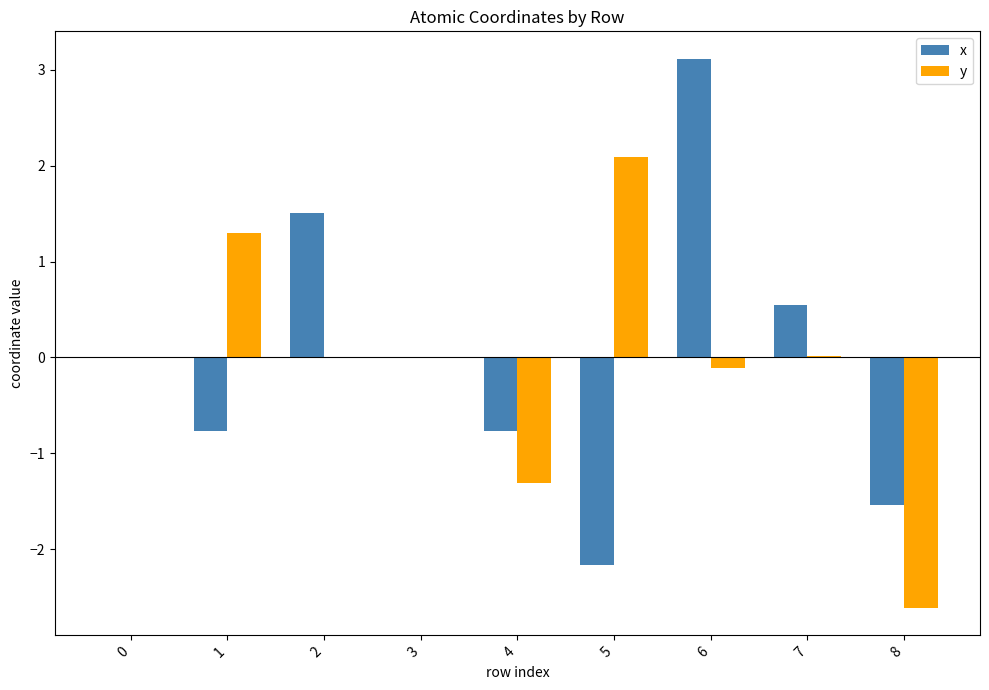

What are all the series names shown in the legend?

x, y